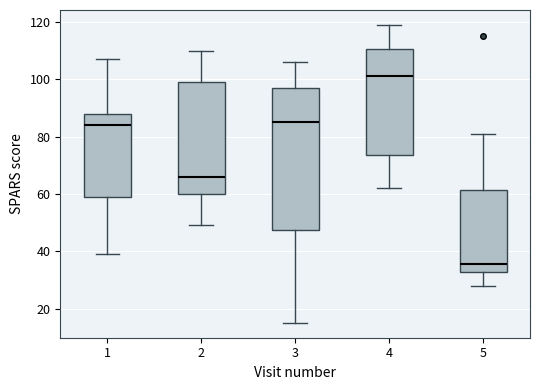

Reading left to right, transcribe this box plot: for each box, give where its median line is, the range the box spans, and where its two whiskers end, as read against the y-axis. The values are not printed on the chart, so give them approximately, as read against the axis.

1: median 84, box 60 to 88, whiskers 40 to 108
2: median 66, box 60 to 100, whiskers 50 to 110
3: median 86, box 48 to 98, whiskers 16 to 106
4: median 102, box 74 to 110, whiskers 62 to 120
5: median 36, box 32 to 62, whiskers 28 to 82